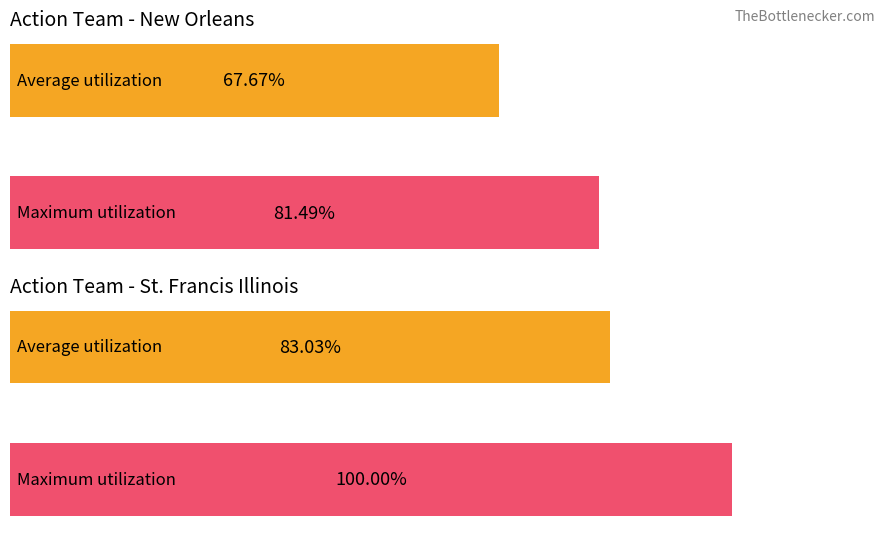

Reading right to left, what are all the values shown in this chart?

Average utilization: St. Francis Illinois=83.0	New Orleans=67.7
Maximum utilization: St. Francis Illinois=100.0	New Orleans=81.5